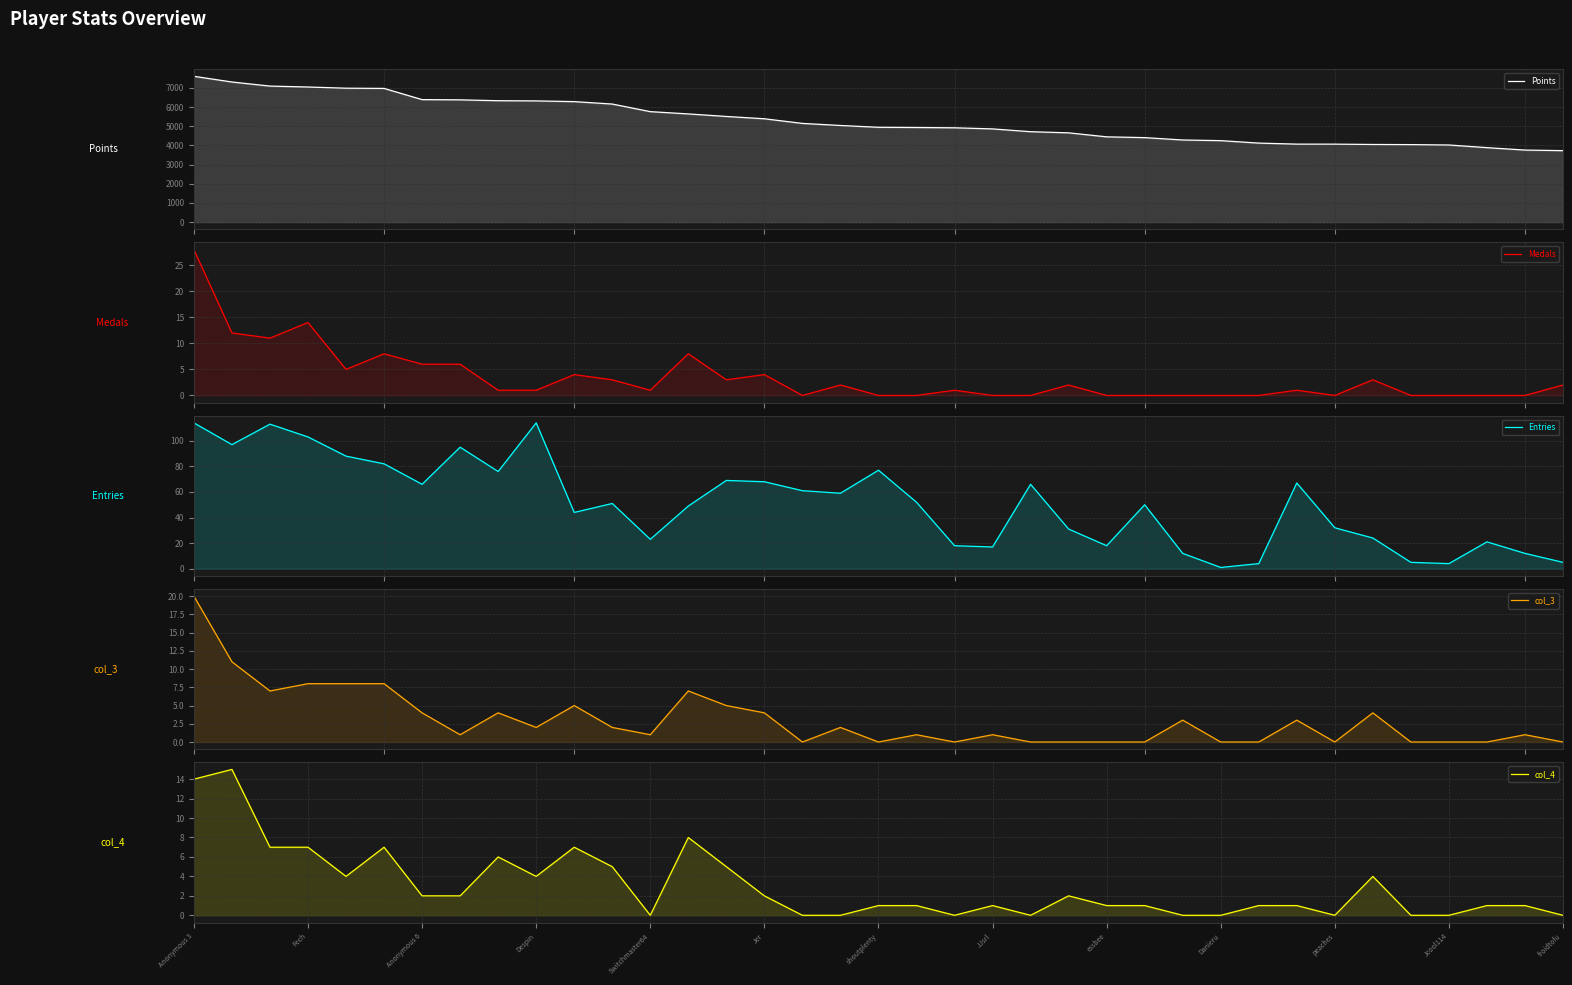

What is the difference between the second highest and minimum values in the Points series?

3578